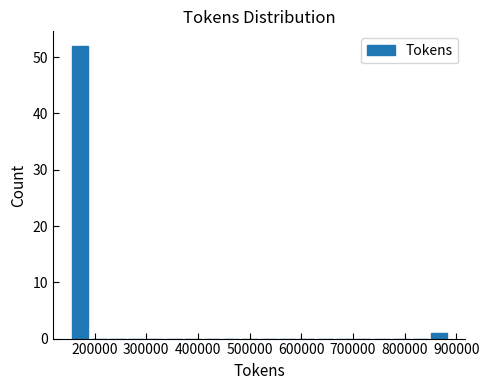

Around what value on the x-axis is the tallest bar? Give the approximate position of its centre, as read against the axis.

170000